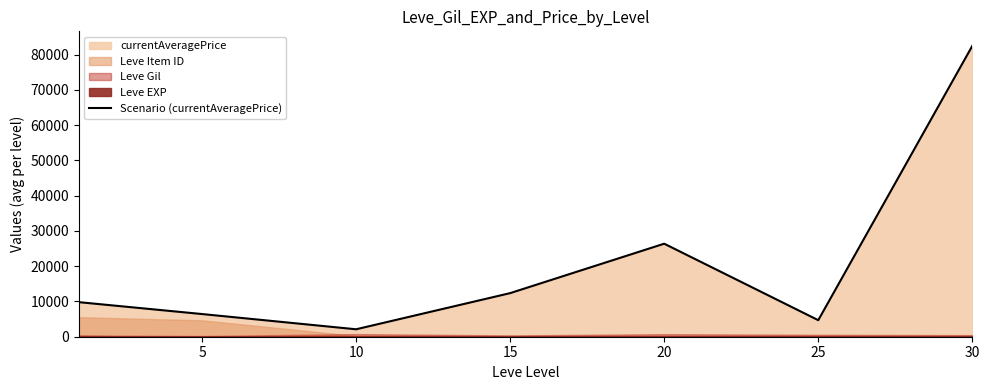

What is the lowest value of the Scenario (currentAveragePrice) series?

2110.3